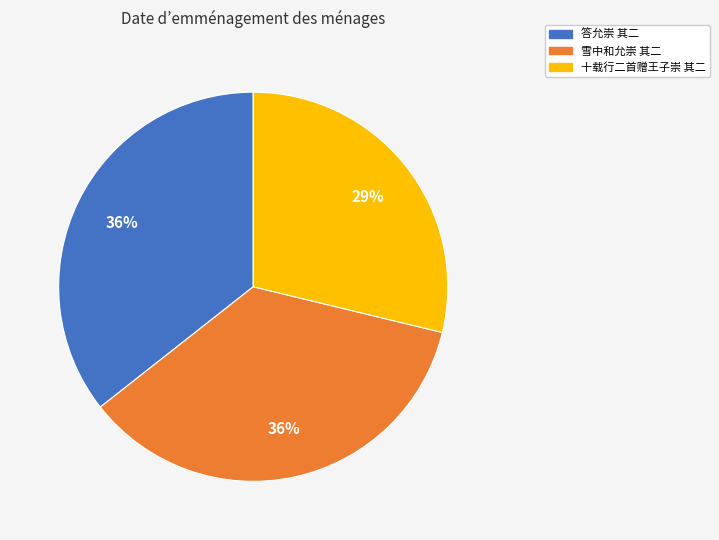

What percentage is the 雪中和允崇 其二 slice, to the nearest percent?

36%